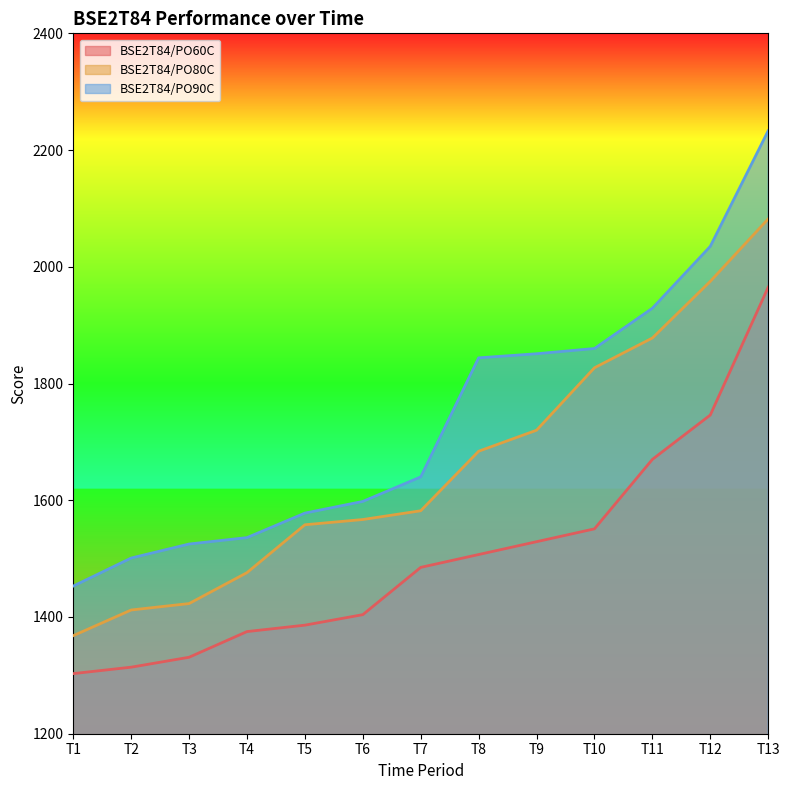

What is the difference between the highest and lowest values at T2?

187